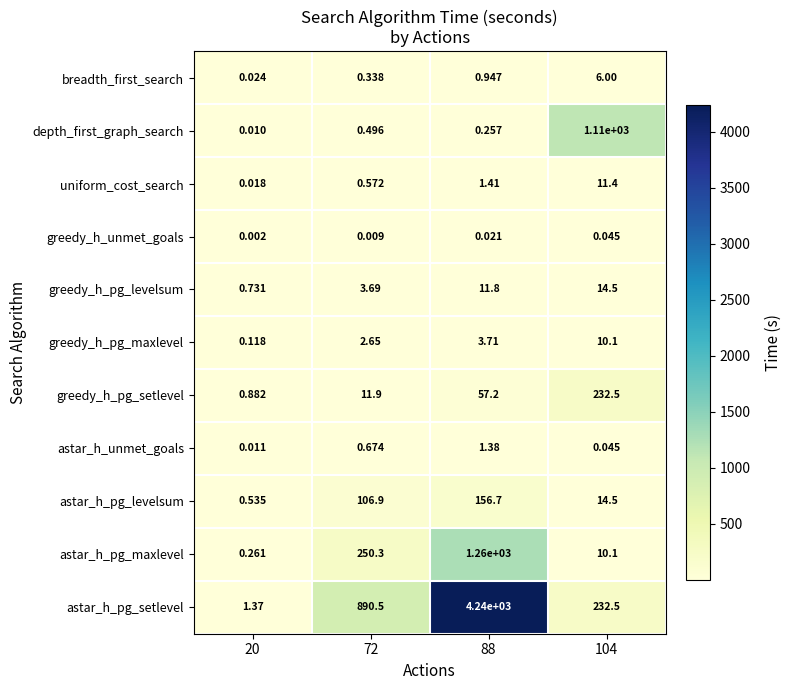

Which series changed the most between 20 and 72?

astar_h_pg_setlevel